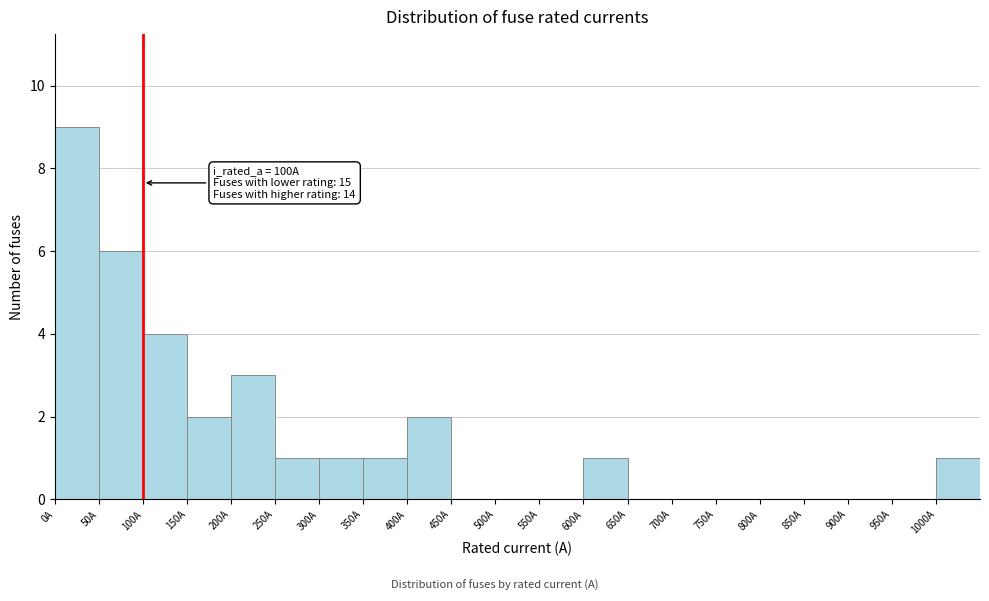

Which range on the x-axis has the tallest bar?

0 to 50